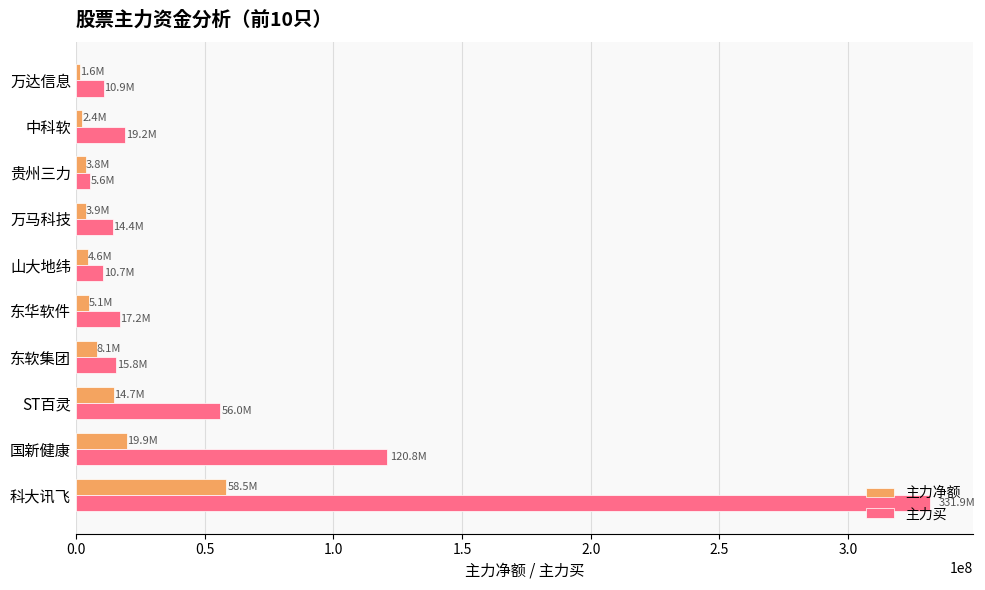

What is the difference between the highest and lowest values at 科大讯飞?

273399647